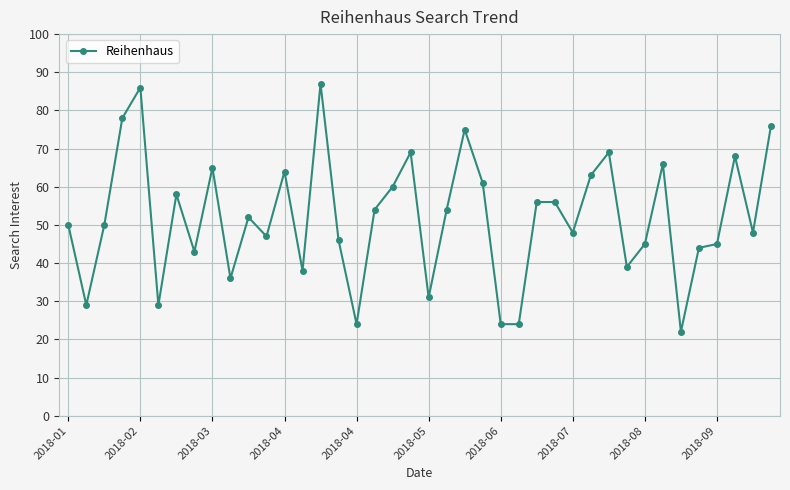

What is the minimum value shown in the chart?

22